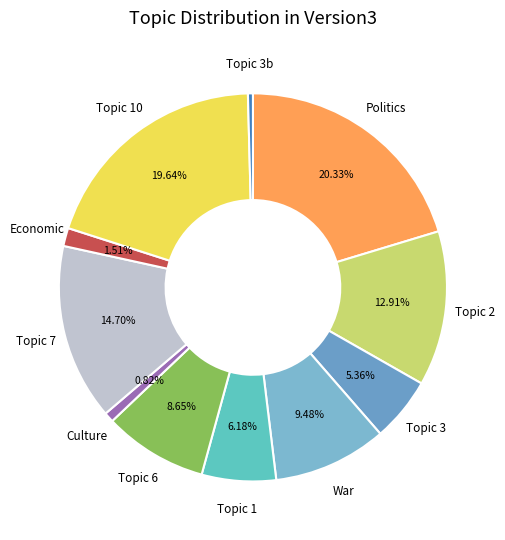

Count the number of slices in the pie.

11